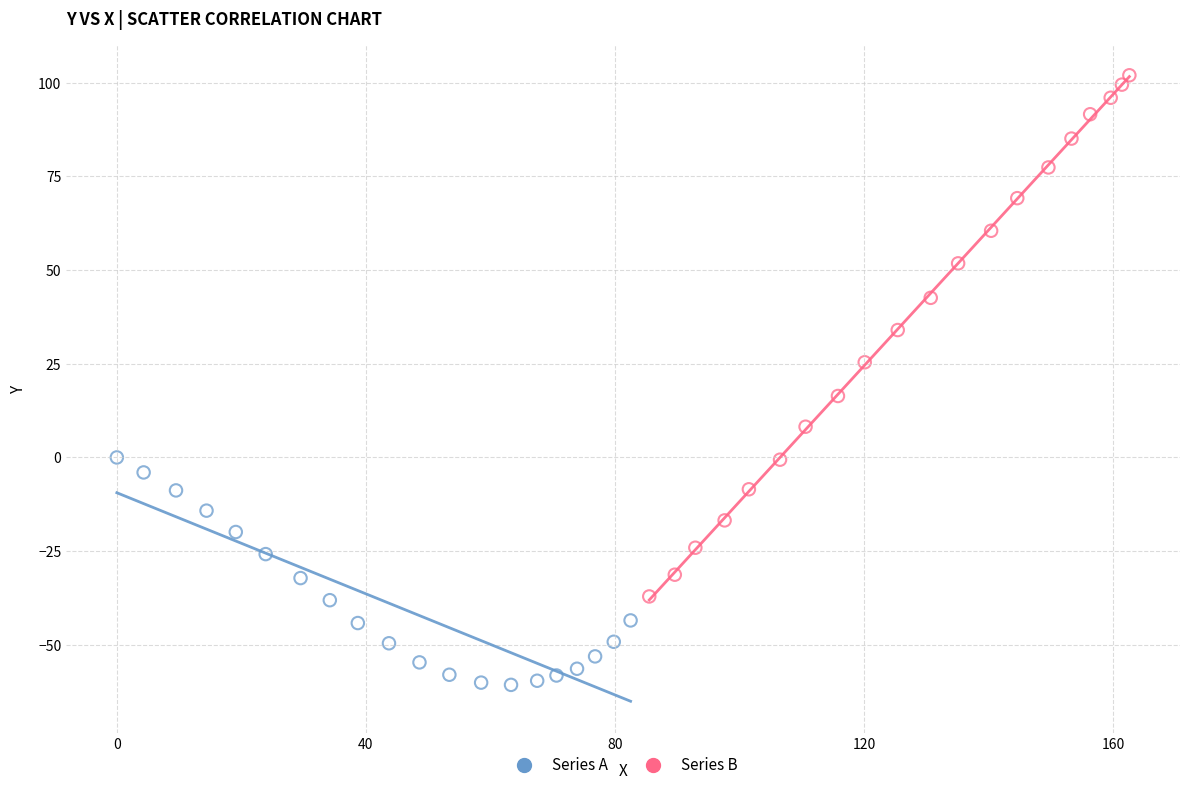

Which series reaches the maximum Y coordinate?

Series B